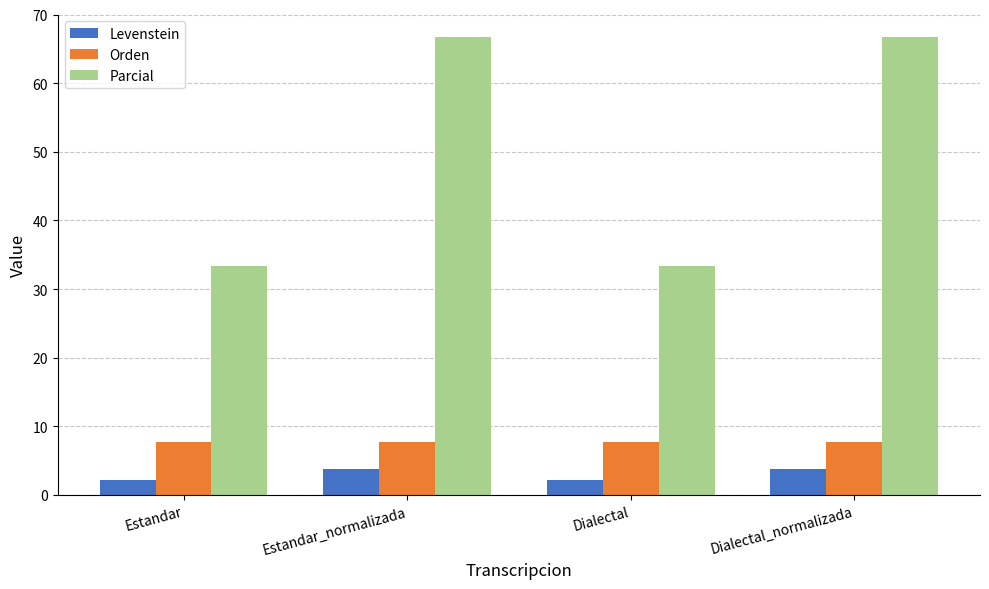

What position from the left is Estandar?

1